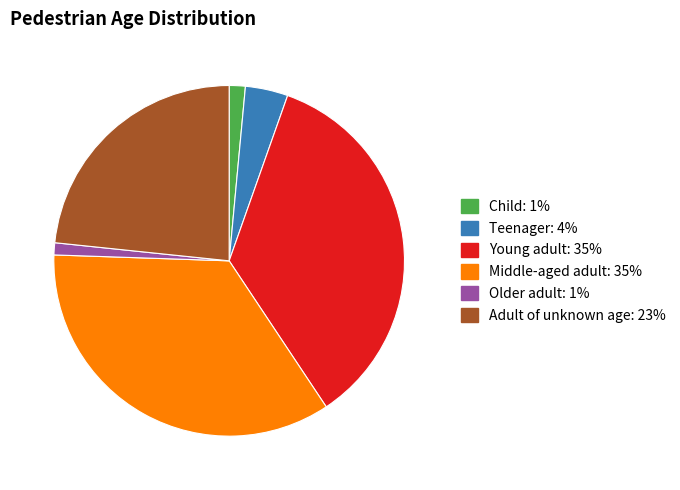

Combined, do Child and Teenager account for over 50%?

No